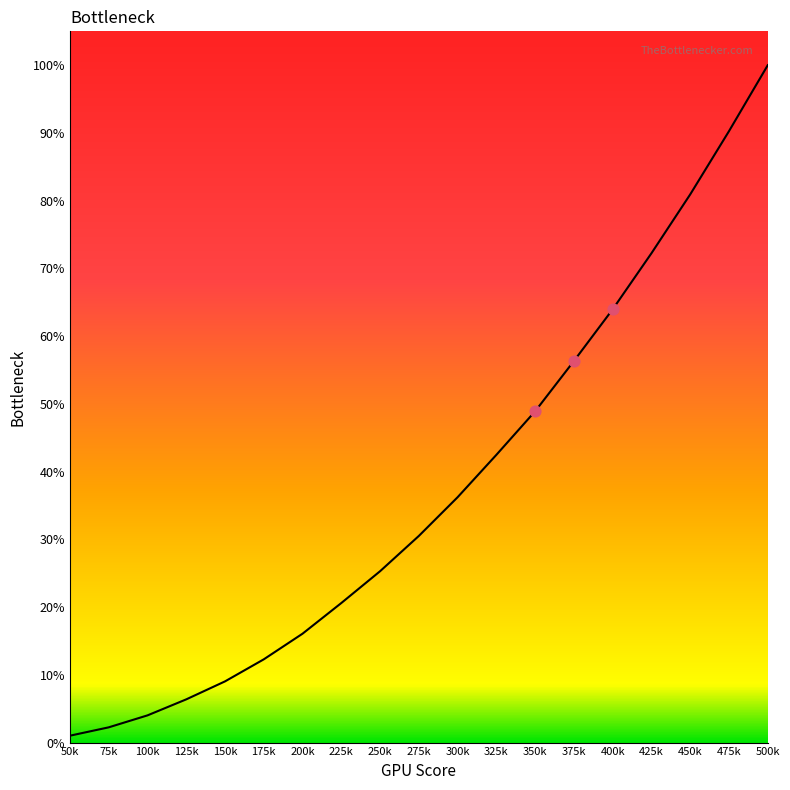

Is this an area chart (filled region under the line)?

Yes